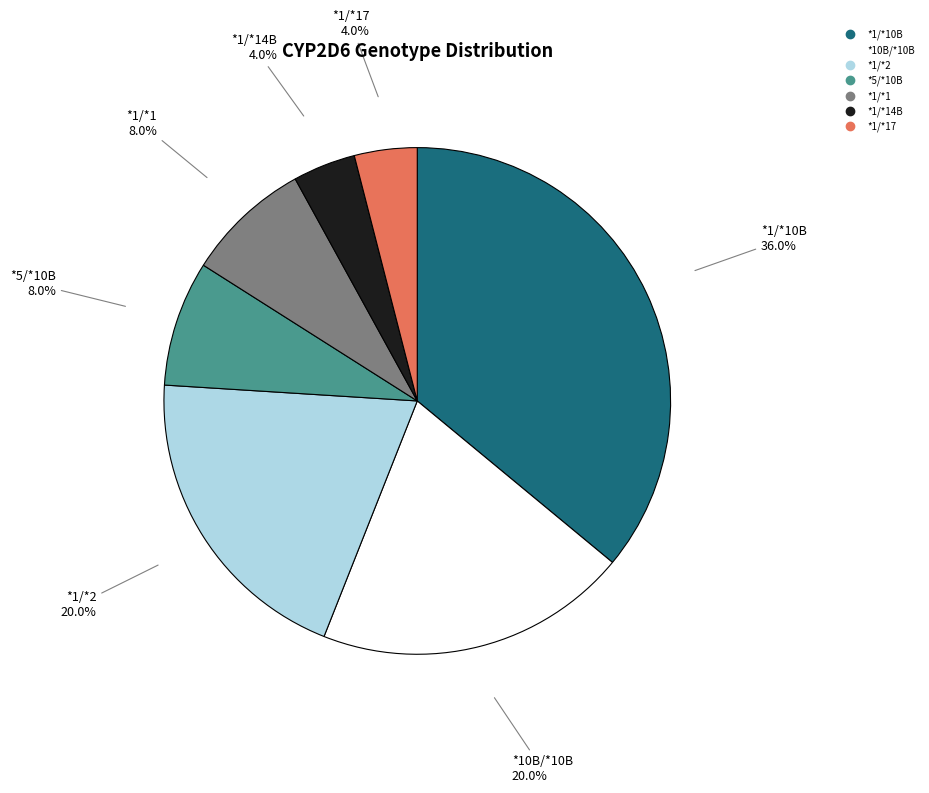

Is there any slice that represents more than half of the pie?

No